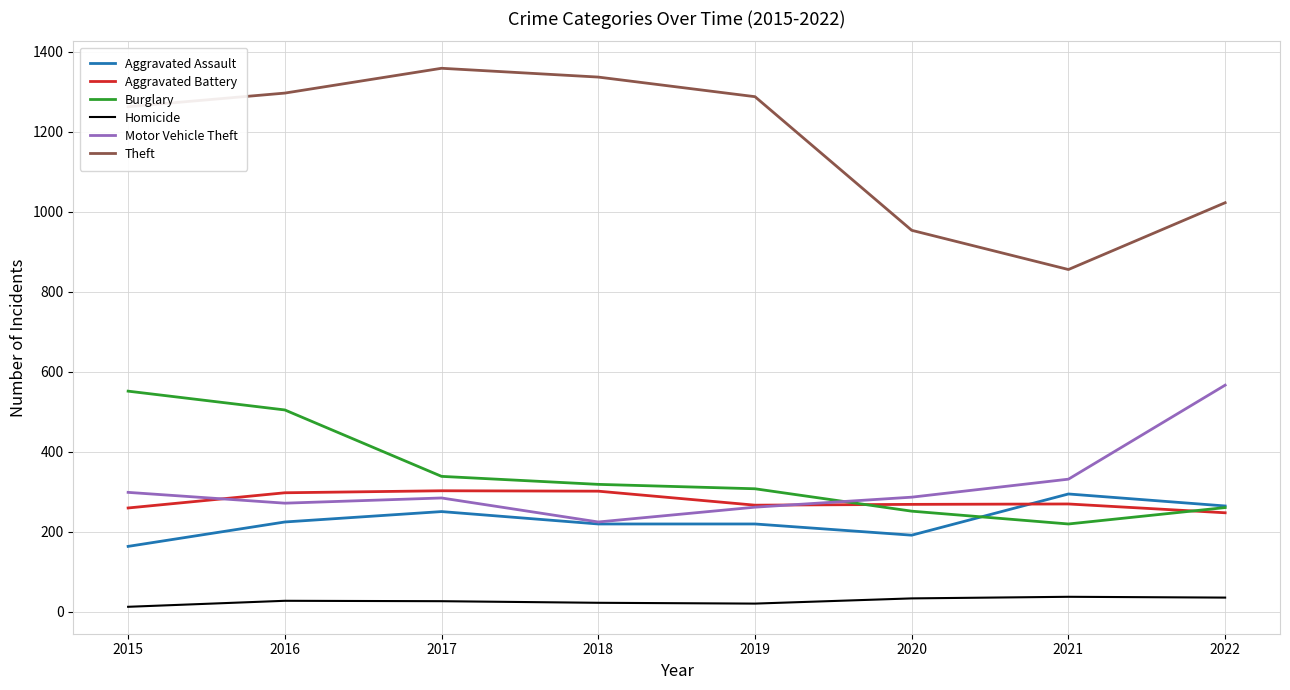

Is it true that Burglary equals 552 at 2015?

True